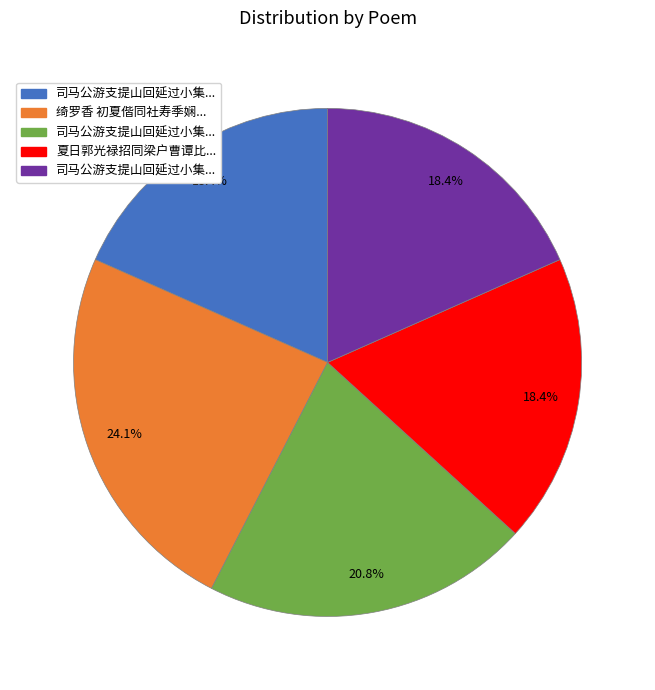

Is there any slice that represents more than half of the pie?

No